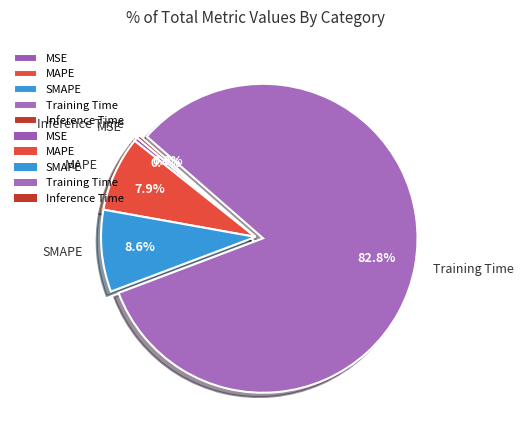

Is it true that MAPE is 1% of the pie?

False